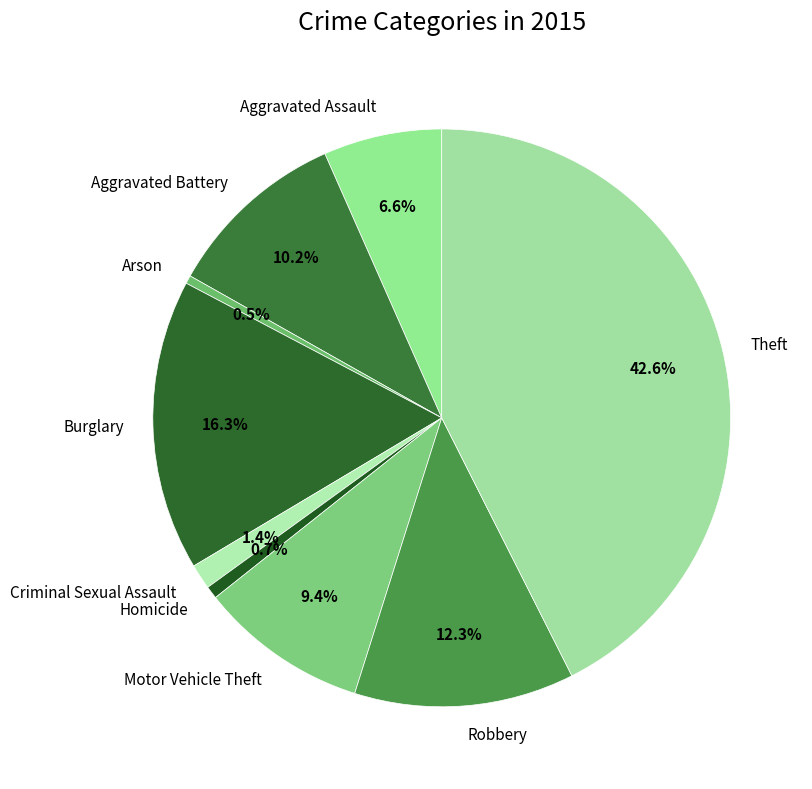

What percentage do Aggravated Assault and Theft together represent?

49.2%